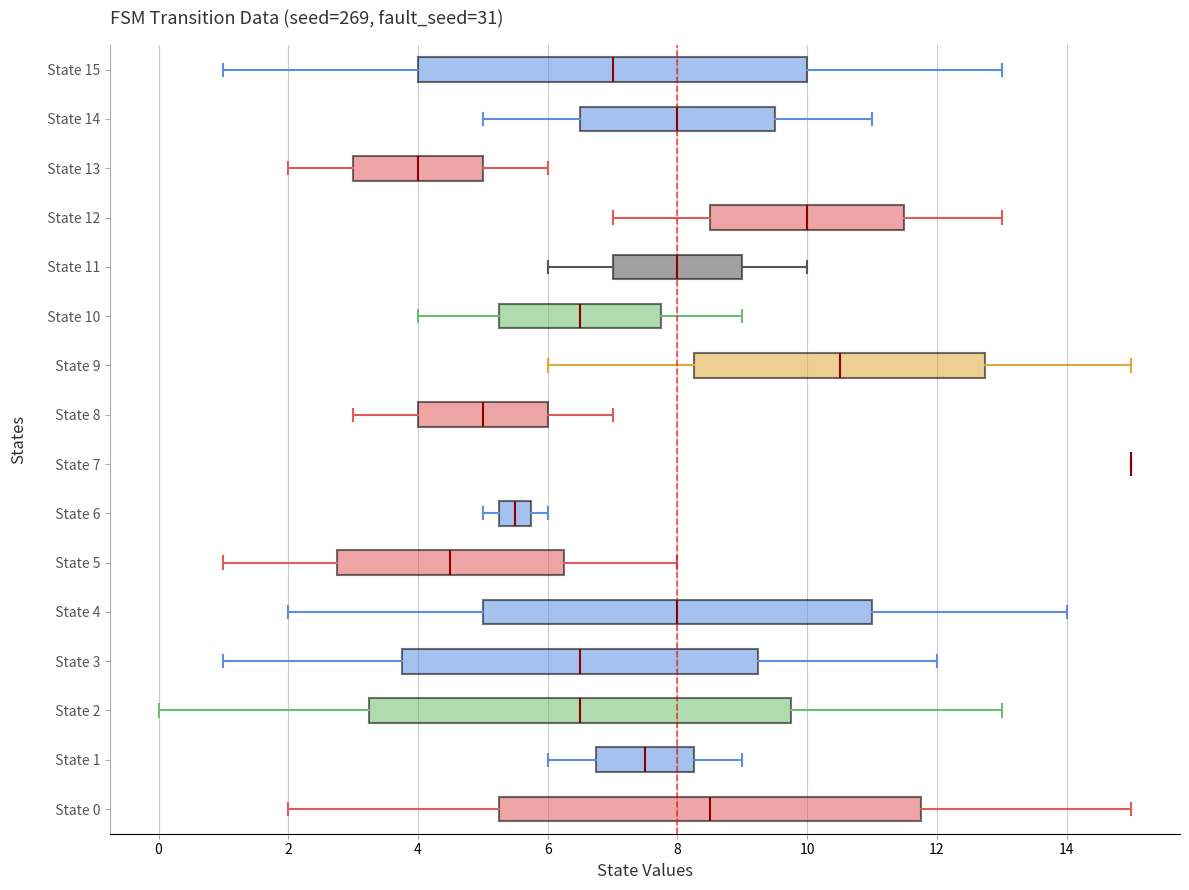

Where does the median line of the box for State 11 sit on the x-axis? The values are not printed on the chart, so give them approximately, as read against the axis.

8.0